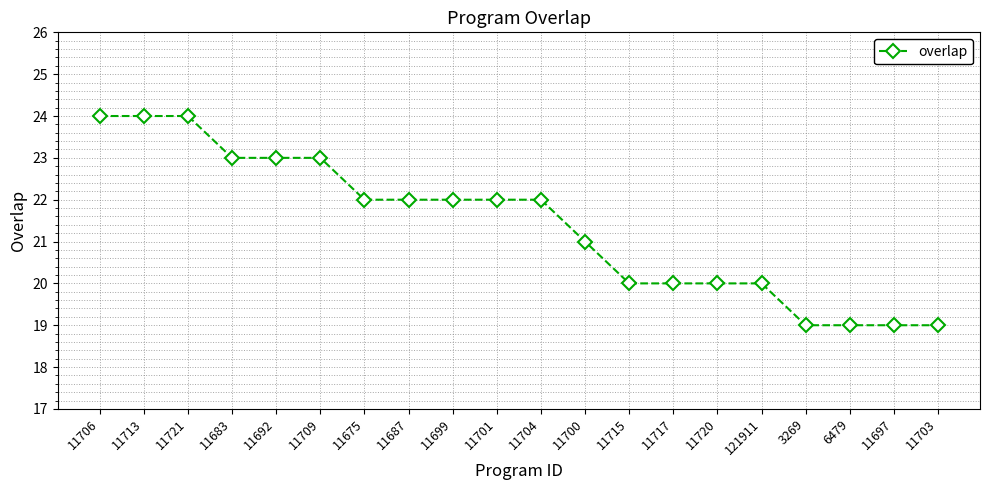

Which has a higher value, 11720 or 11703?

11720